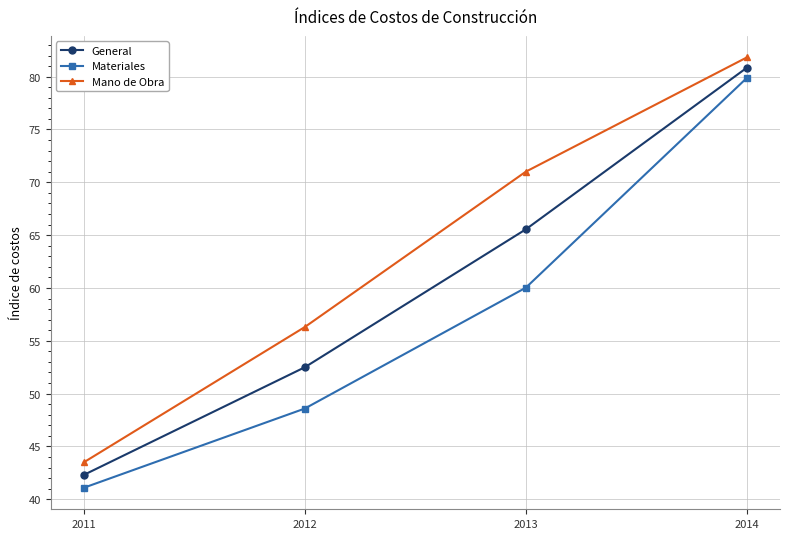

What are all the series names shown in the legend?

General, Materiales, Mano de Obra